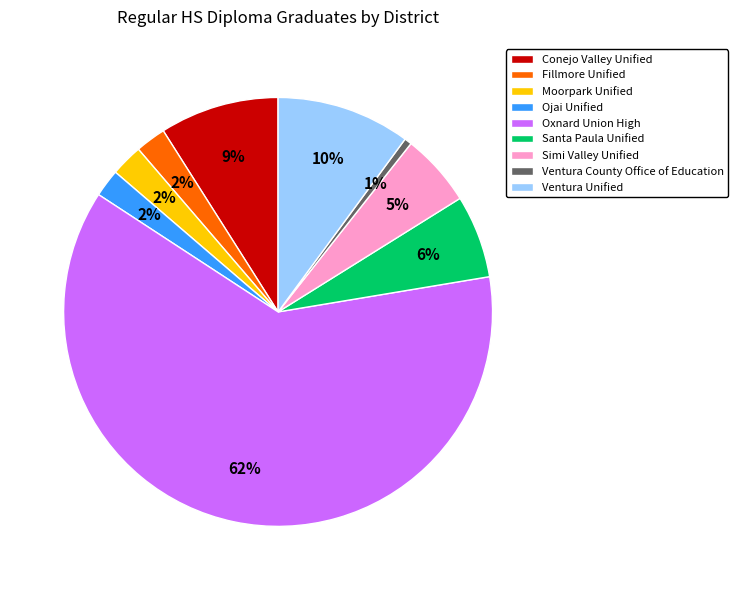

How many slices are in this pie chart?

9